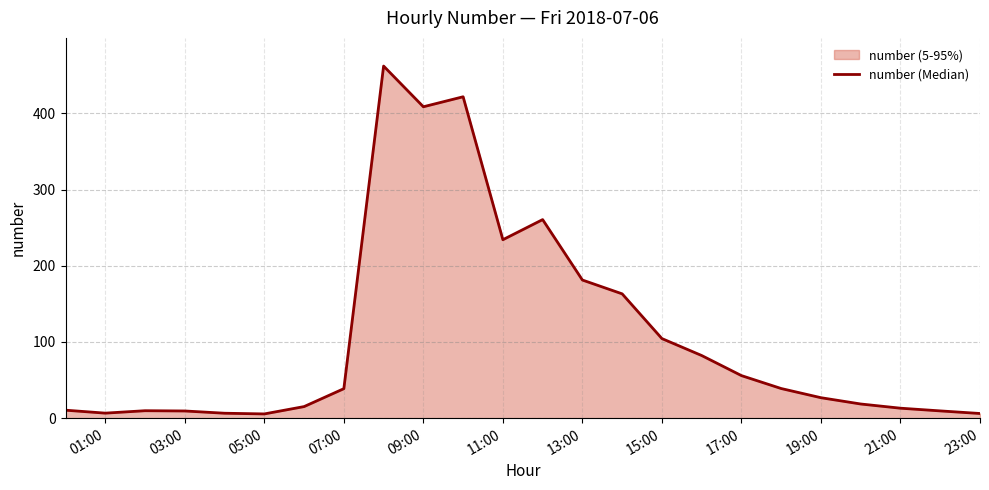

What is the difference between the values at 17:00 and 11:00?

178.4